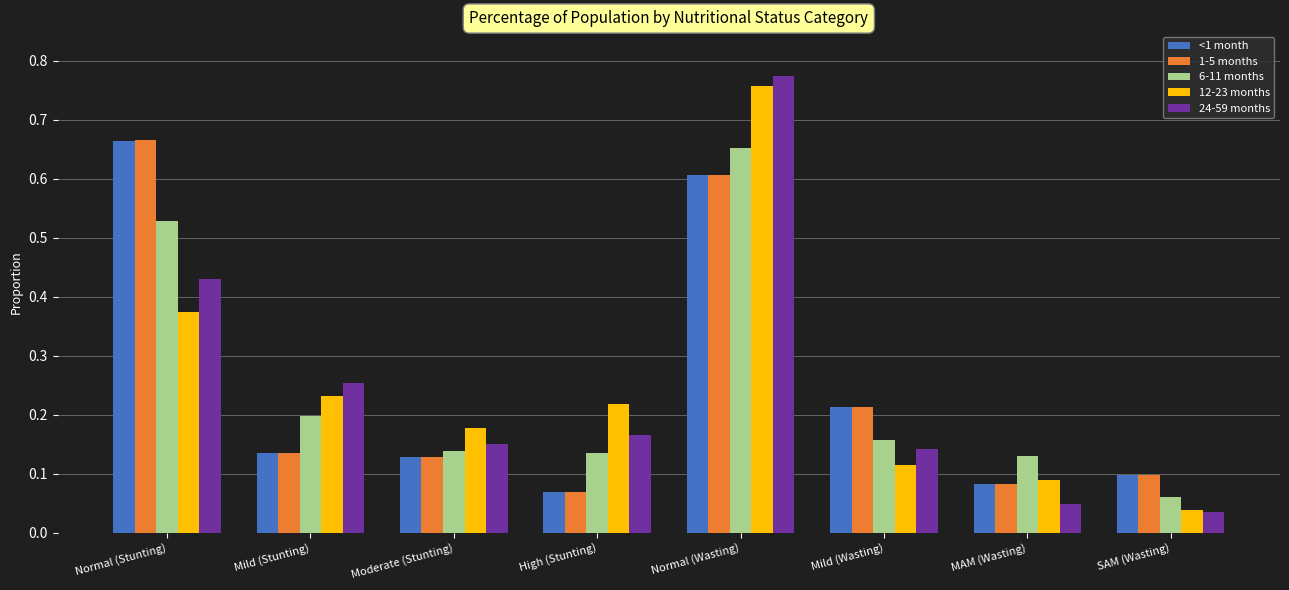

Count the 1-5 months values in the range 0 to 1.

8